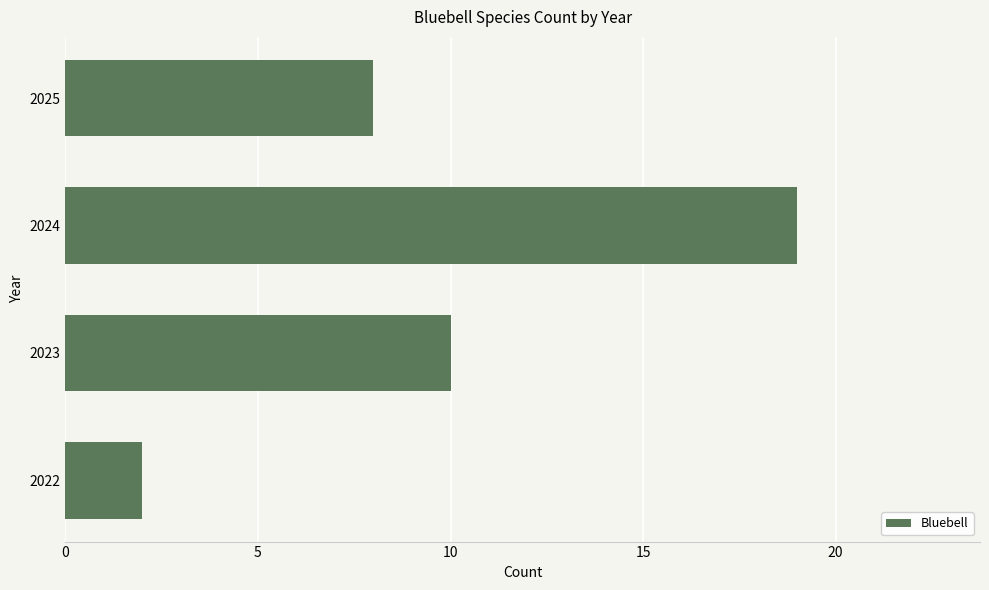

Which label corresponds to the largest value in the chart?

2024